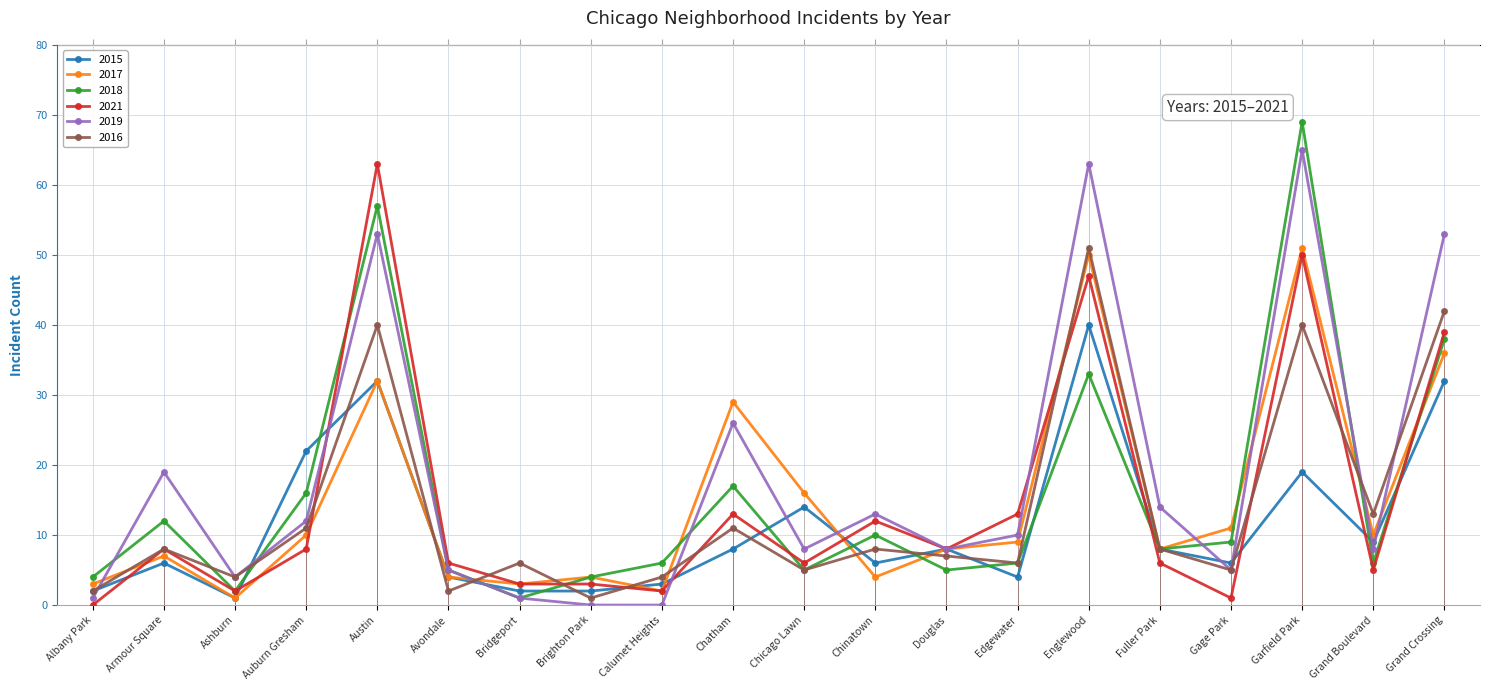

What position from the right is Grand Boulevard?

2